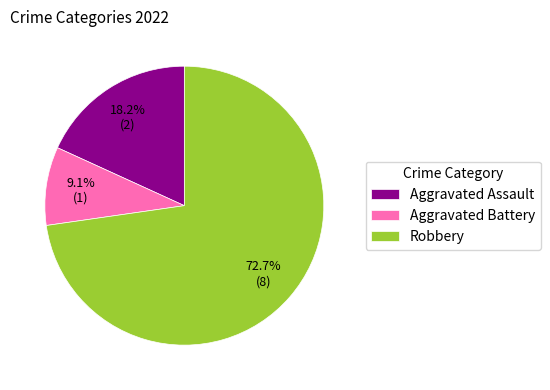

To the nearest percent, what is the combined percentage of Aggravated Assault and Aggravated Battery?

27%